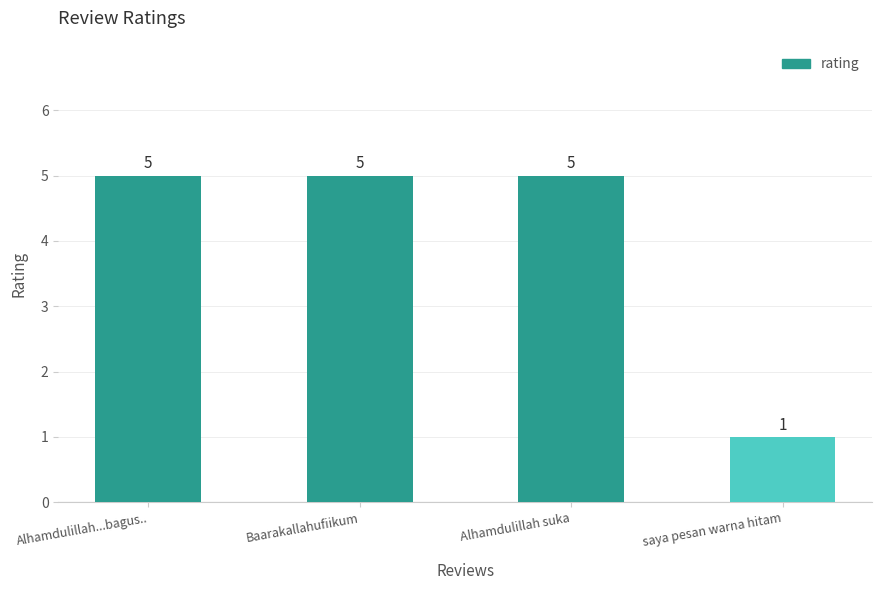

The value at Alhamdulillah...bagus.. is 5. True or false?

True